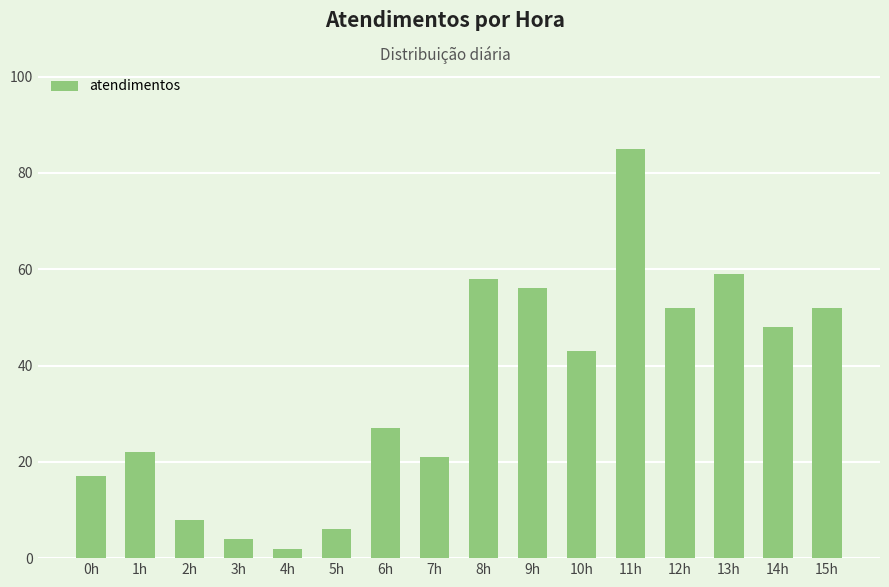

Is it true that the value at 1h is 22?

True